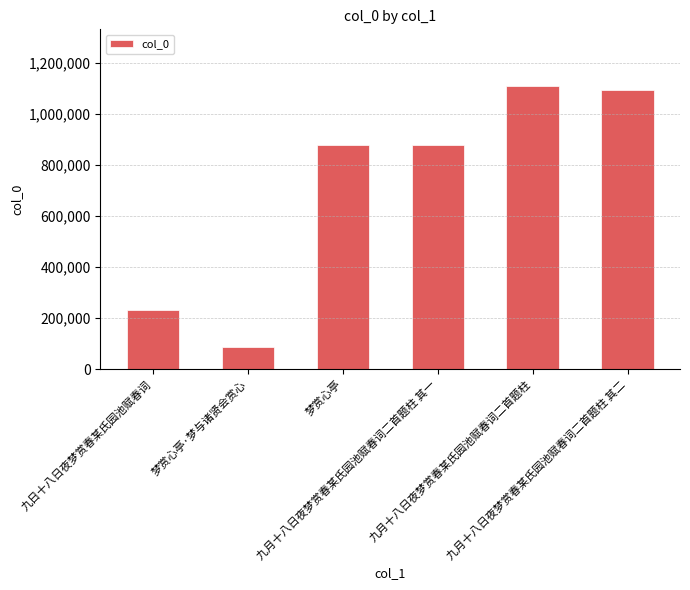

What is the smallest value displayed?

87563